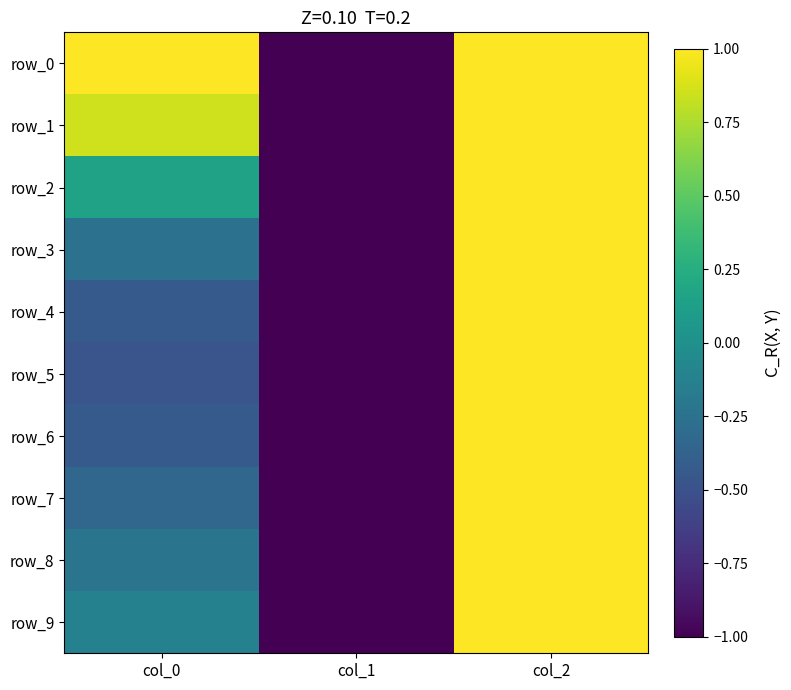

Is the value of row_3 at col_0 greater than the value of row_0 at col_0?

No